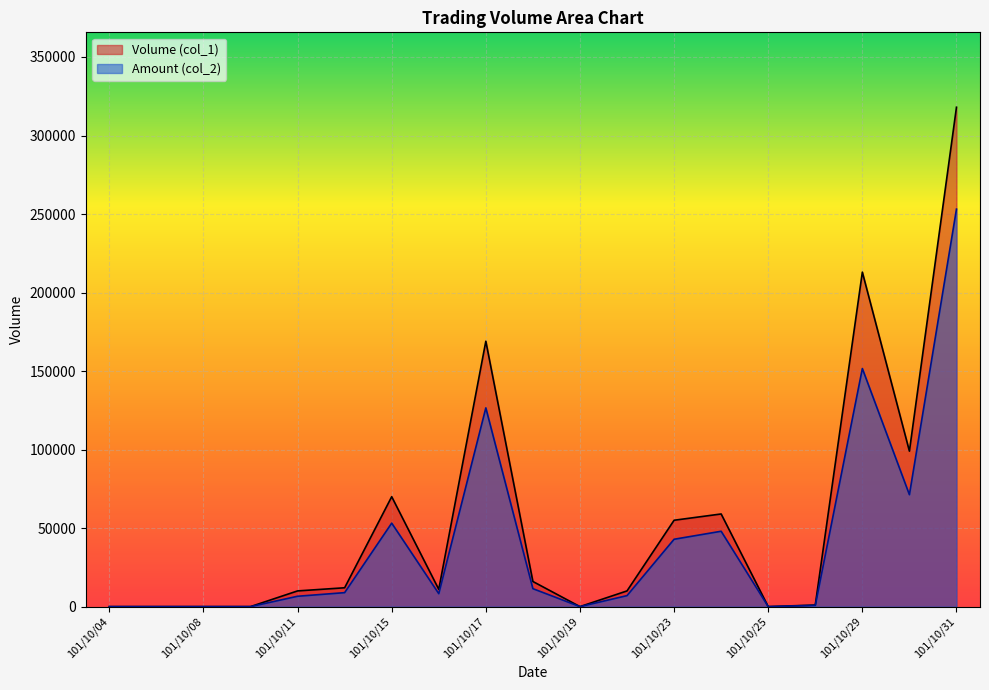

What is the difference between the maximum and minimum values in the Amount (col_2) series?

253120